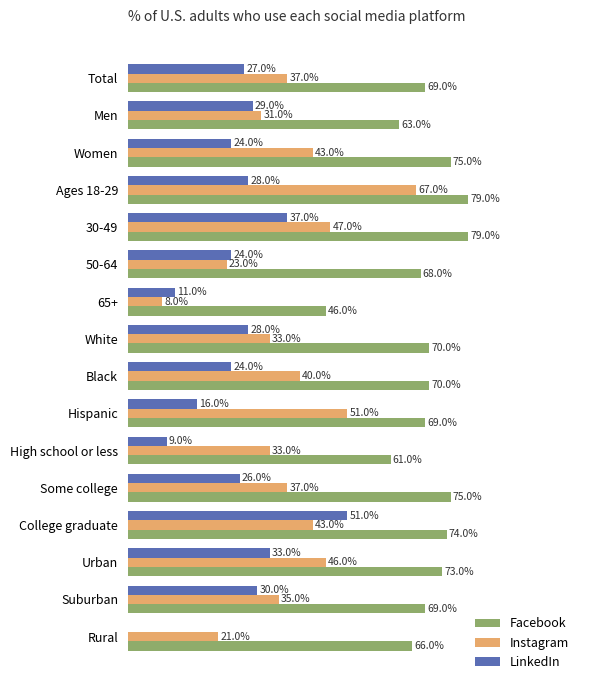

What are all the series names shown in the legend?

Facebook, Instagram, LinkedIn